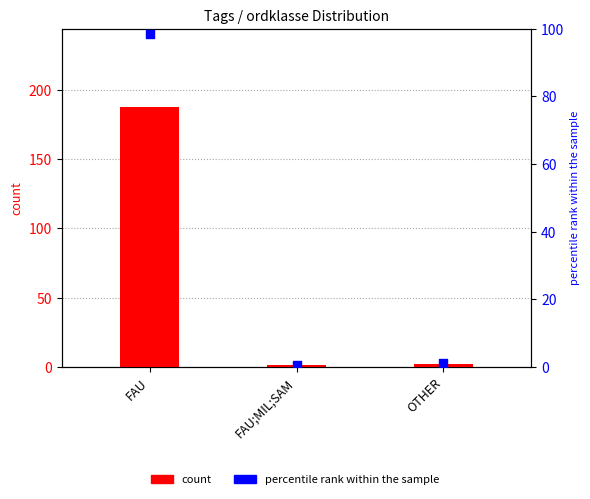

Which series has the largest total across all categories?

count